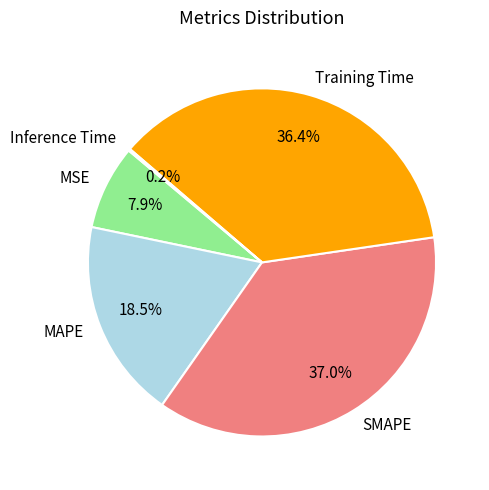

Which category has the biggest portion of the pie?

SMAPE